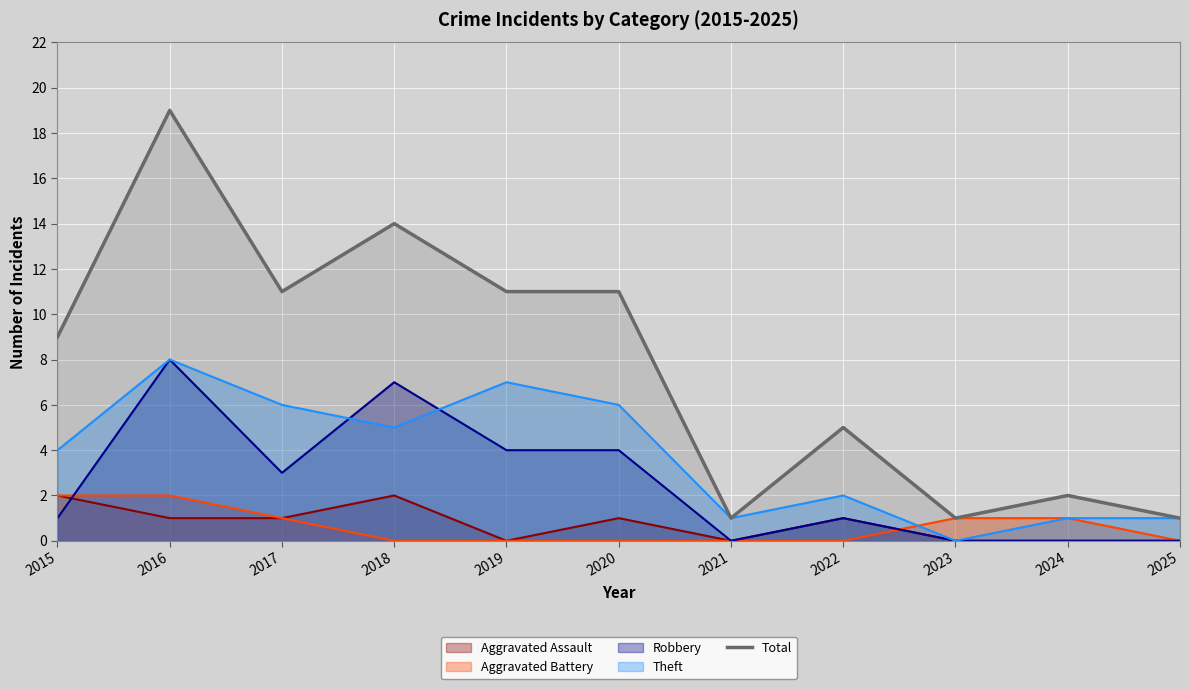

What is the change in value from 2017 to 2018?

+3